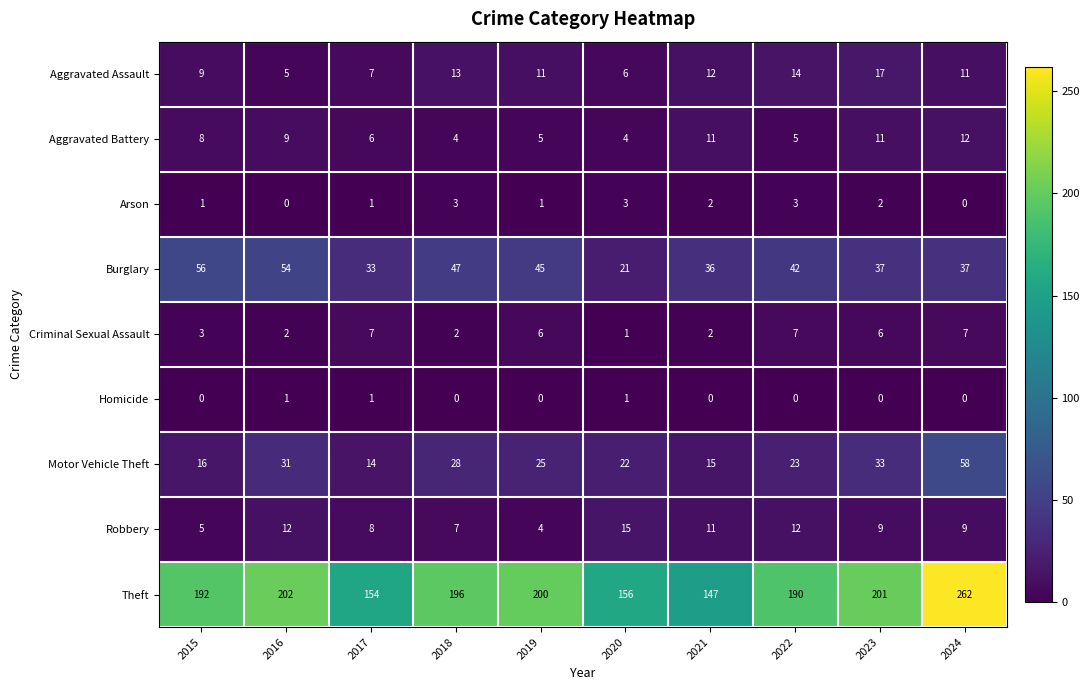

The Criminal Sexual Assault series shows 1 at 2020. True or false?

True